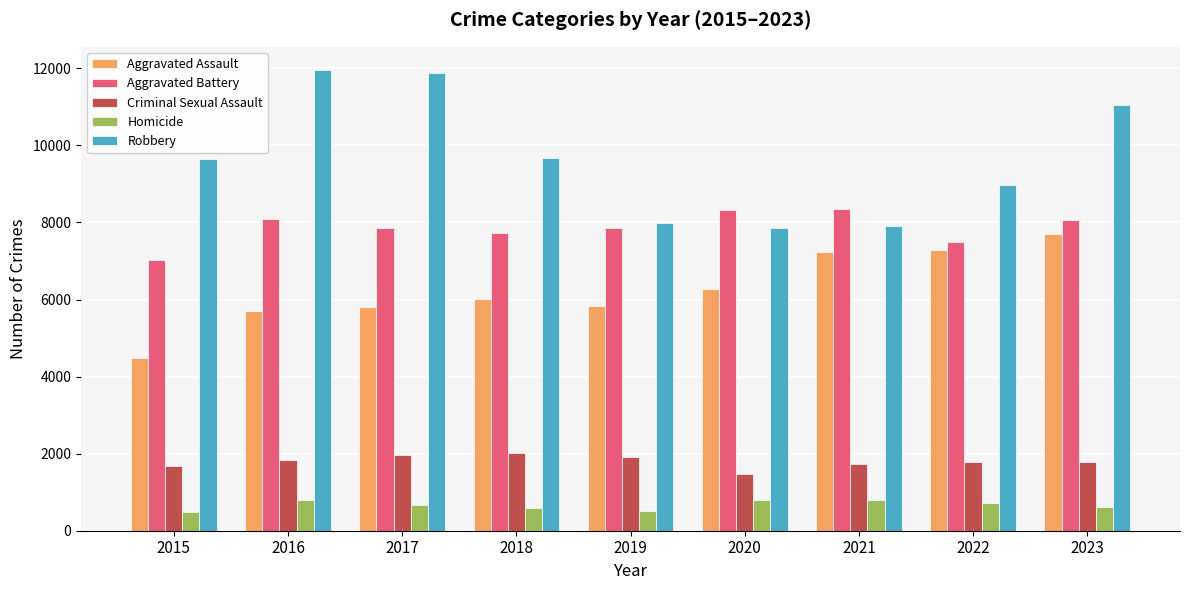

List the series in order of their peak value, lowest first.

Homicide, Criminal Sexual Assault, Aggravated Assault, Aggravated Battery, Robbery